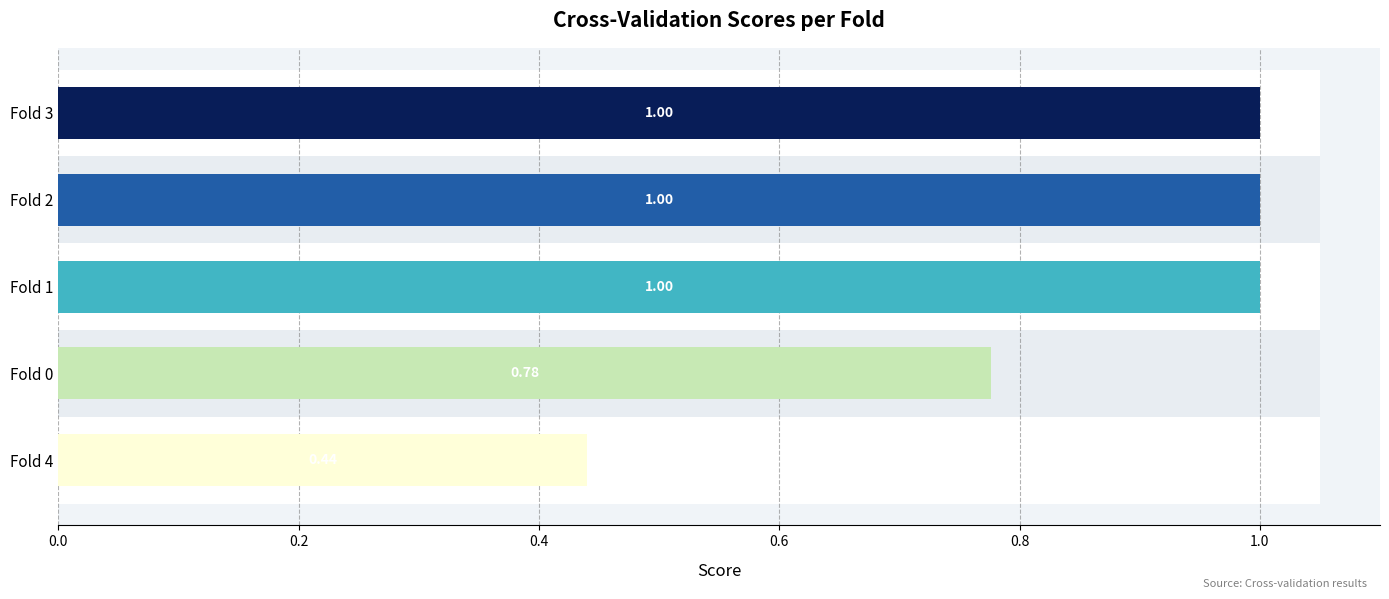

Does the chart contain any negative values?

No